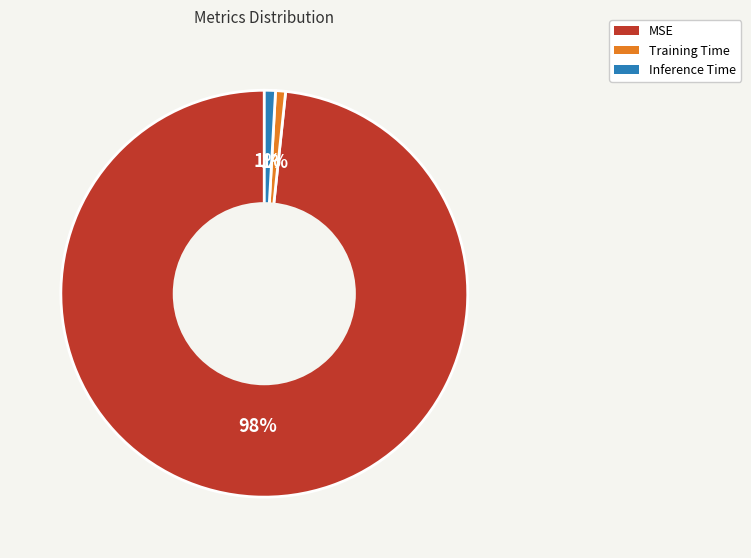

To the nearest percent, what portion does MSE represent?

98%